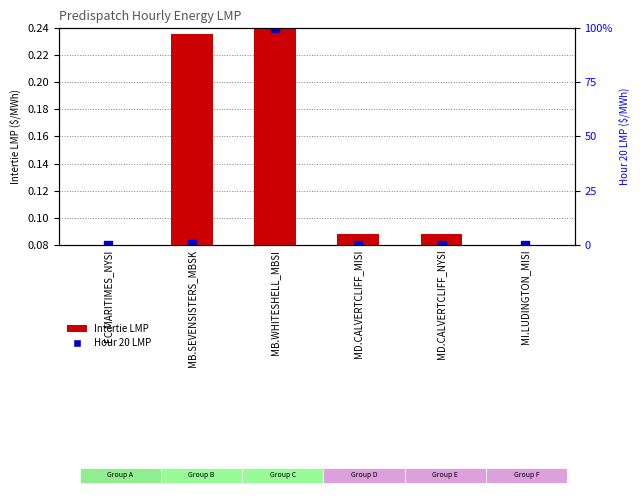

What are all the series names shown in the legend?

Intertie LMP, Hour 20 LMP